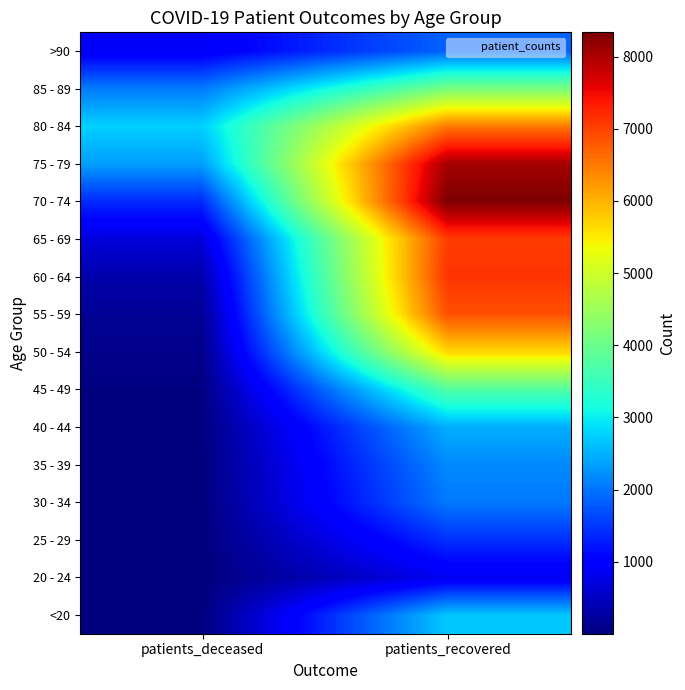

What is the total value across all series at patients_deceased?

10823